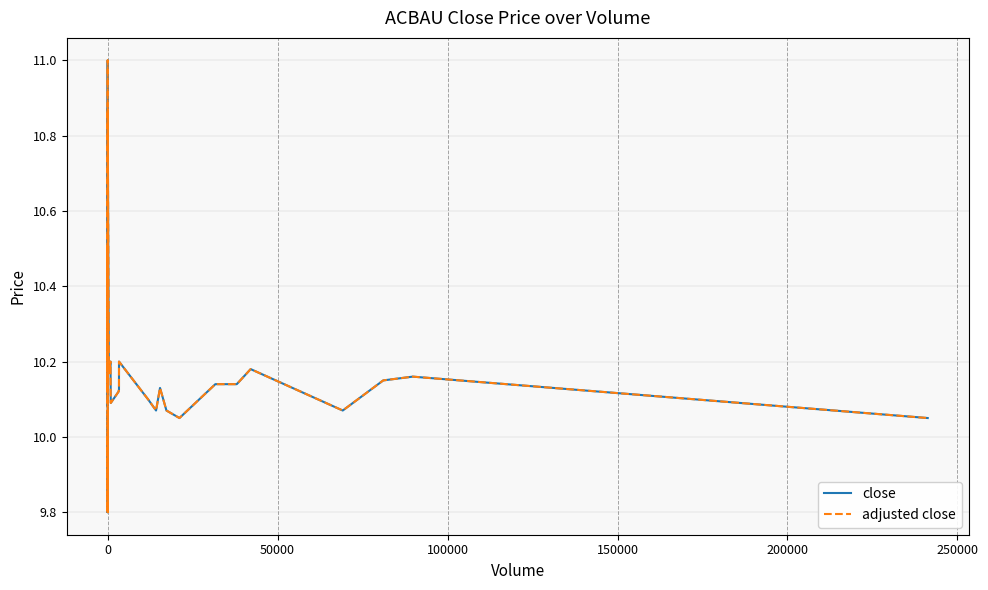

True or false: close and adjusted close cross at least once.

False